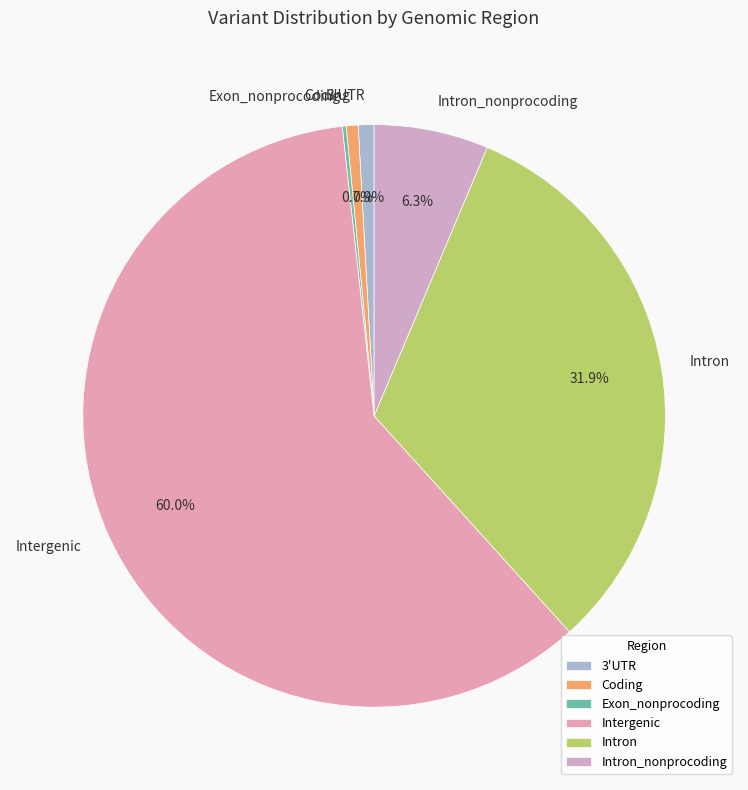

Which slice is the largest?

Intergenic